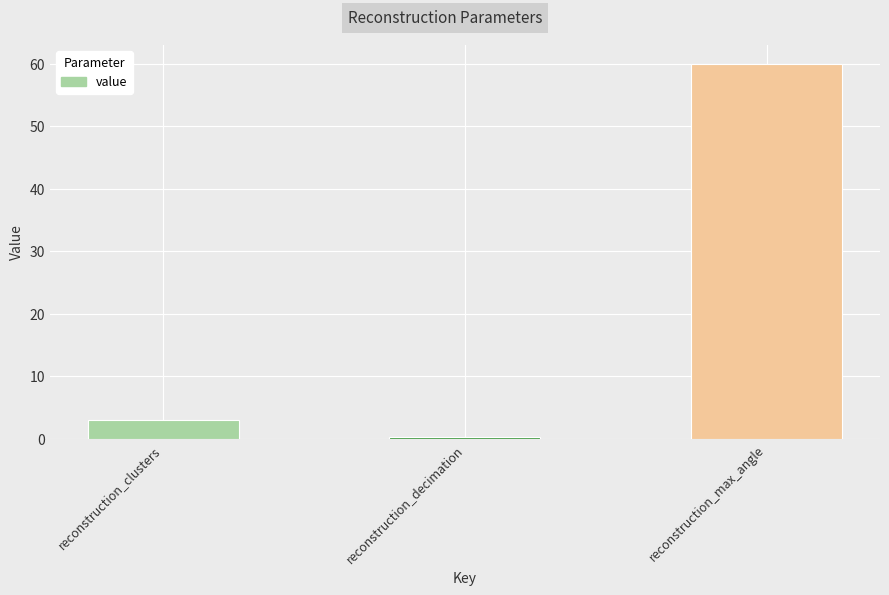

What is the minimum value shown in the chart?

0.3